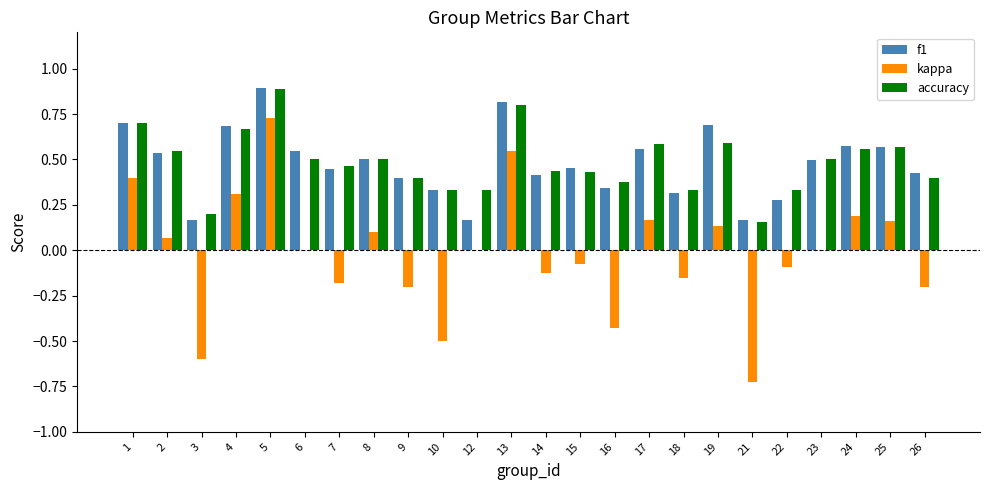

Which series changed the most between 10 and 22?

kappa